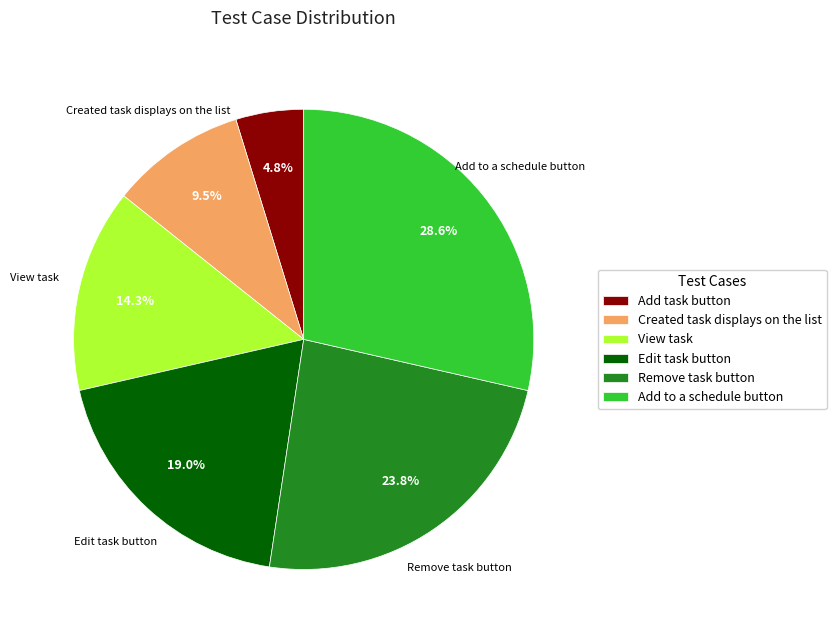

Is there a majority slice in this chart?

No